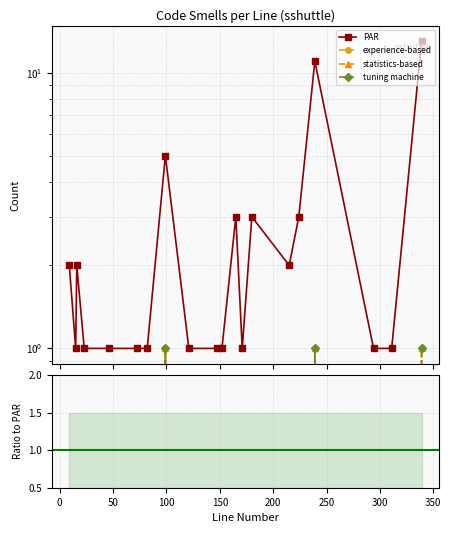

What is the sum of all experience-based values?

0.4